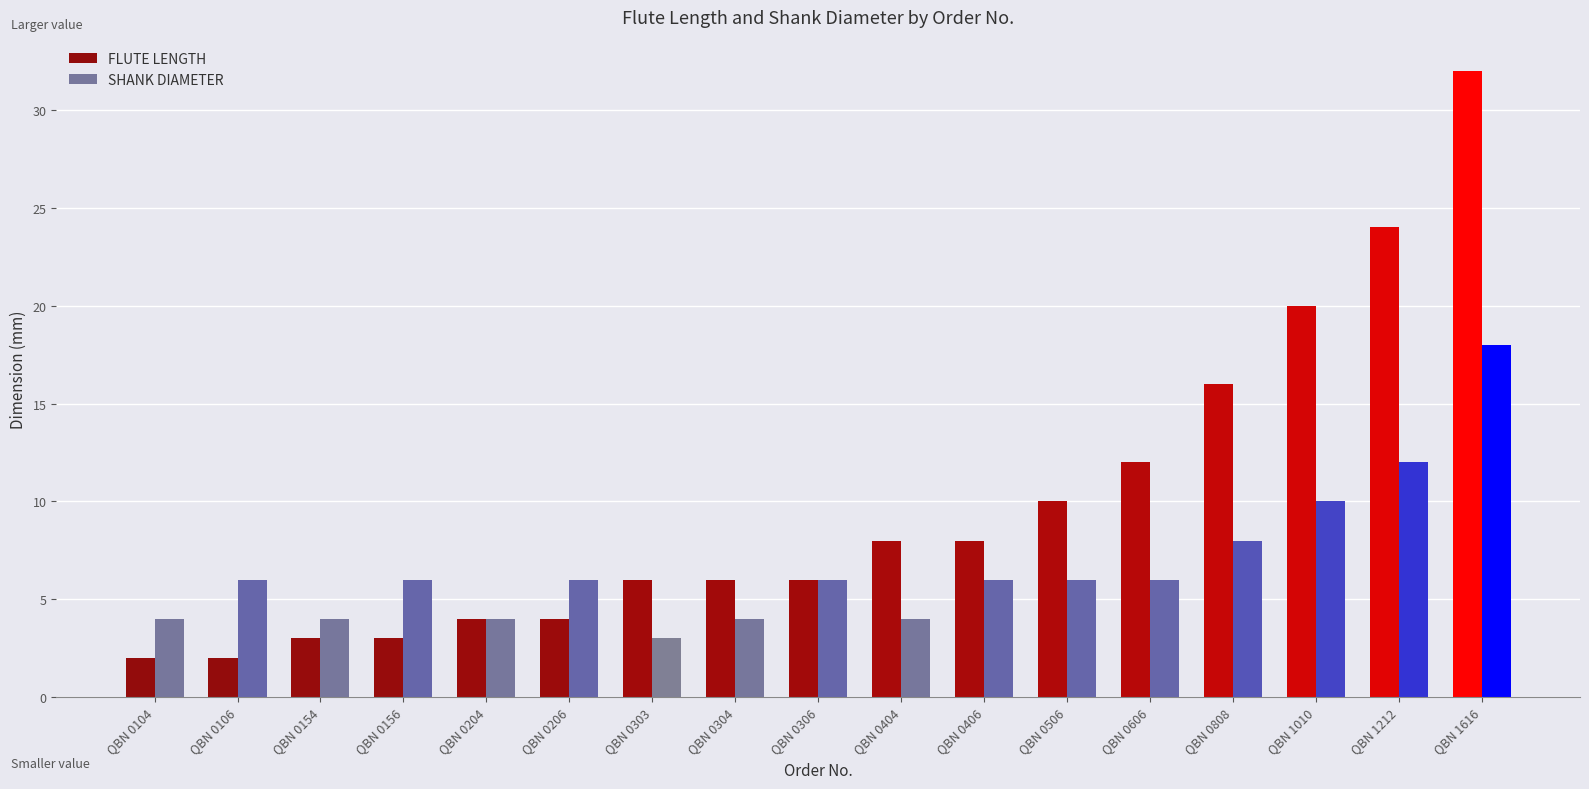

What is the sum of all FLUTE LENGTH values?

166